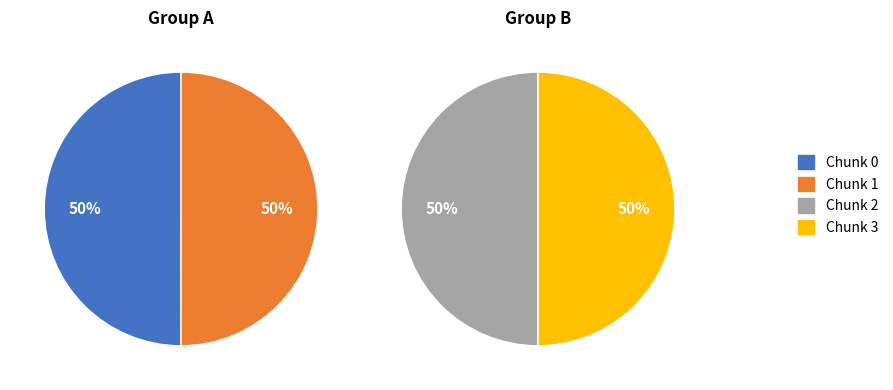

How many slices are in this pie chart?

4